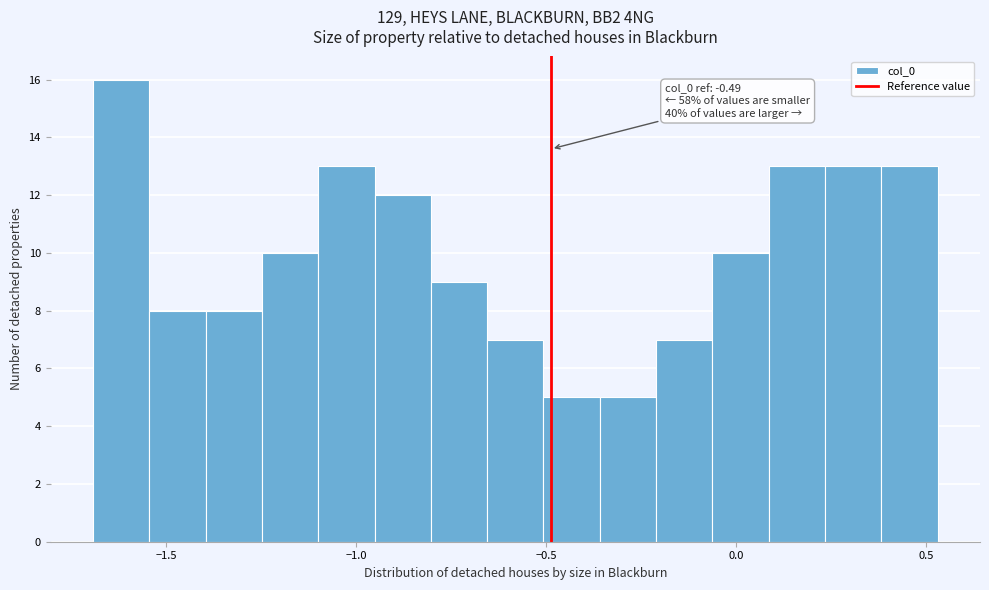

Around what value on the x-axis is the tallest bar? Give the approximate position of its centre, as read against the axis.

-1.60